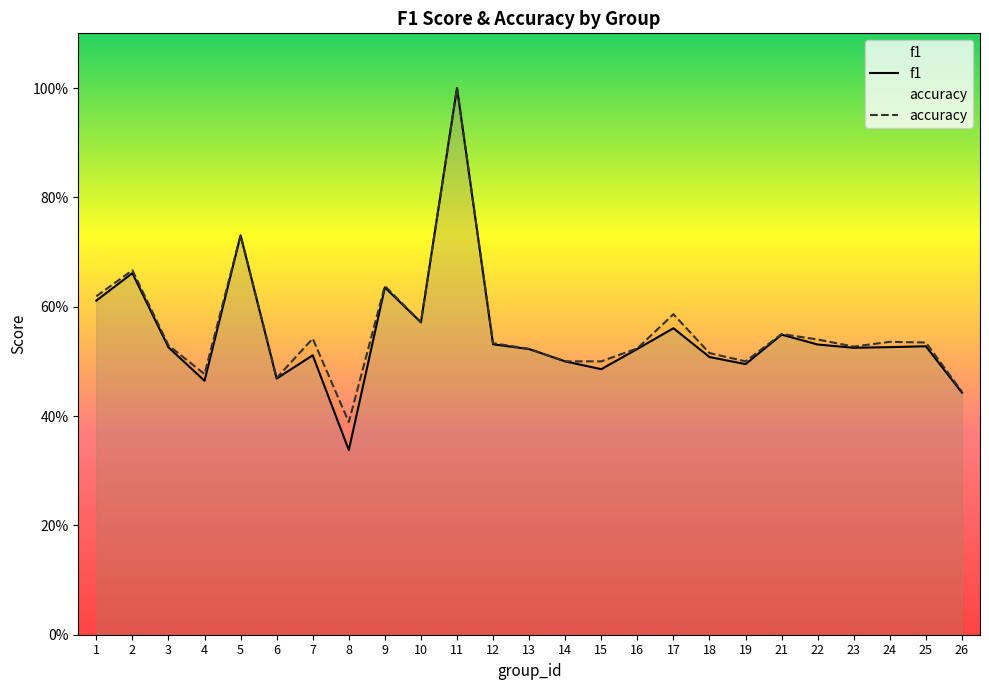

Which has a higher value, 5 or 3?

5